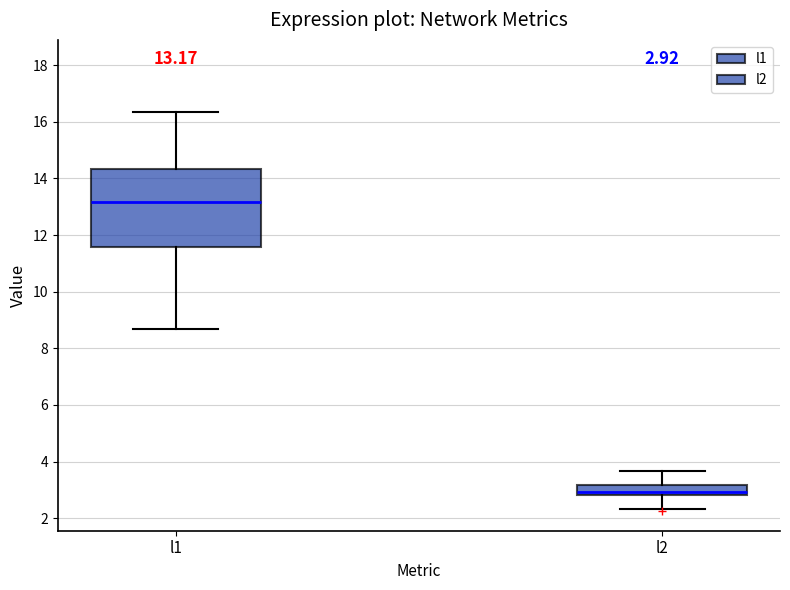

Comparing the boxes themselves (not the whiskers), which one is the tallest?

l1